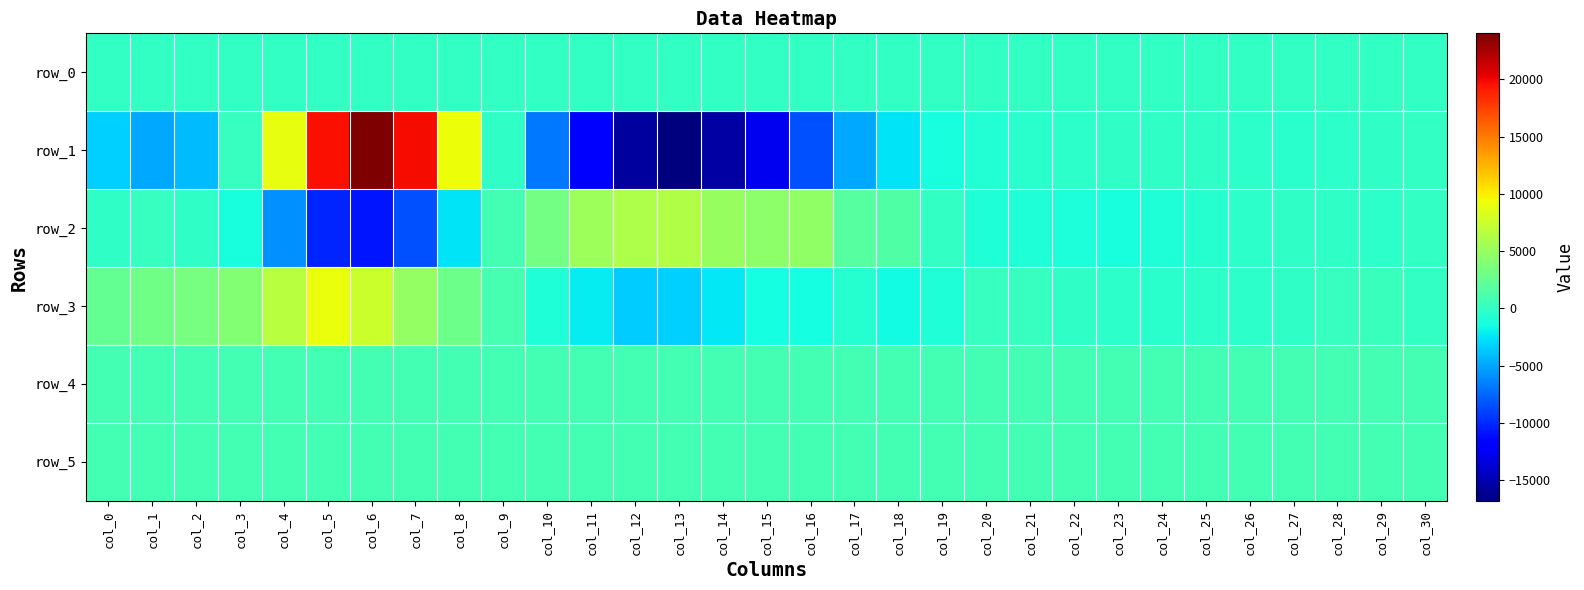

Which series has the largest total across all categories?

row_3